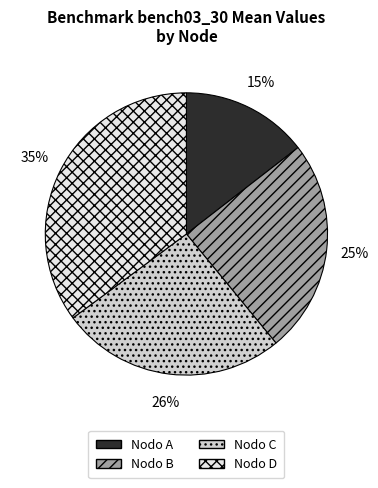

Do Nodo D and Nodo C together represent more than half of the pie?

Yes